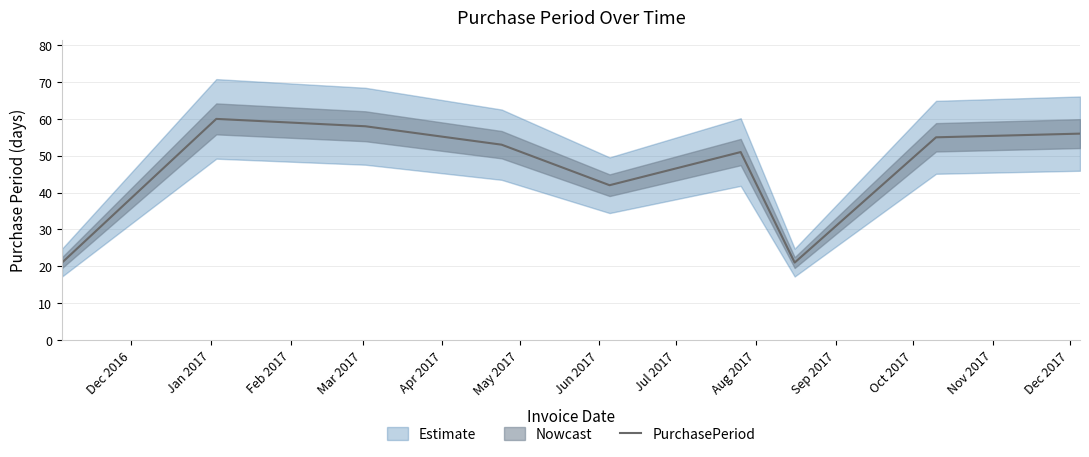

What is the maximum value for PurchasePeriod?

60